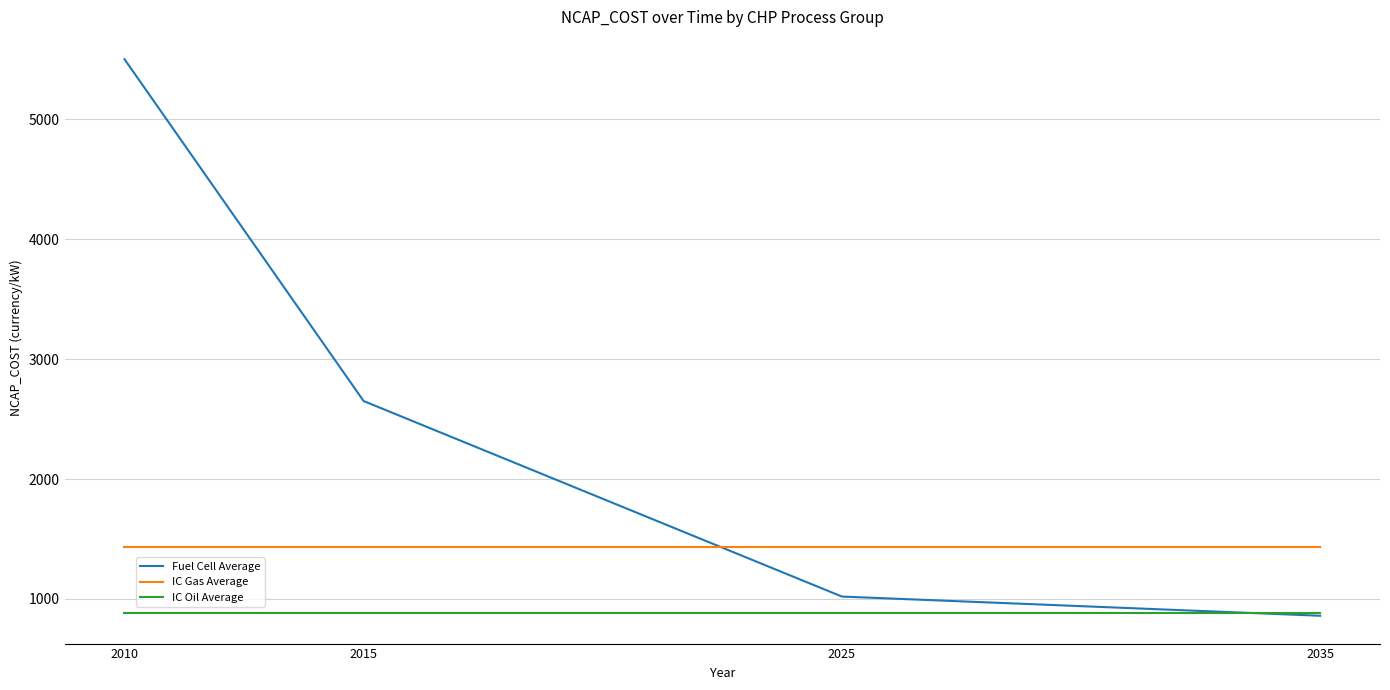

Is the value of IC Oil Average at 2015 greater than the value of IC Gas Average at 2015?

No